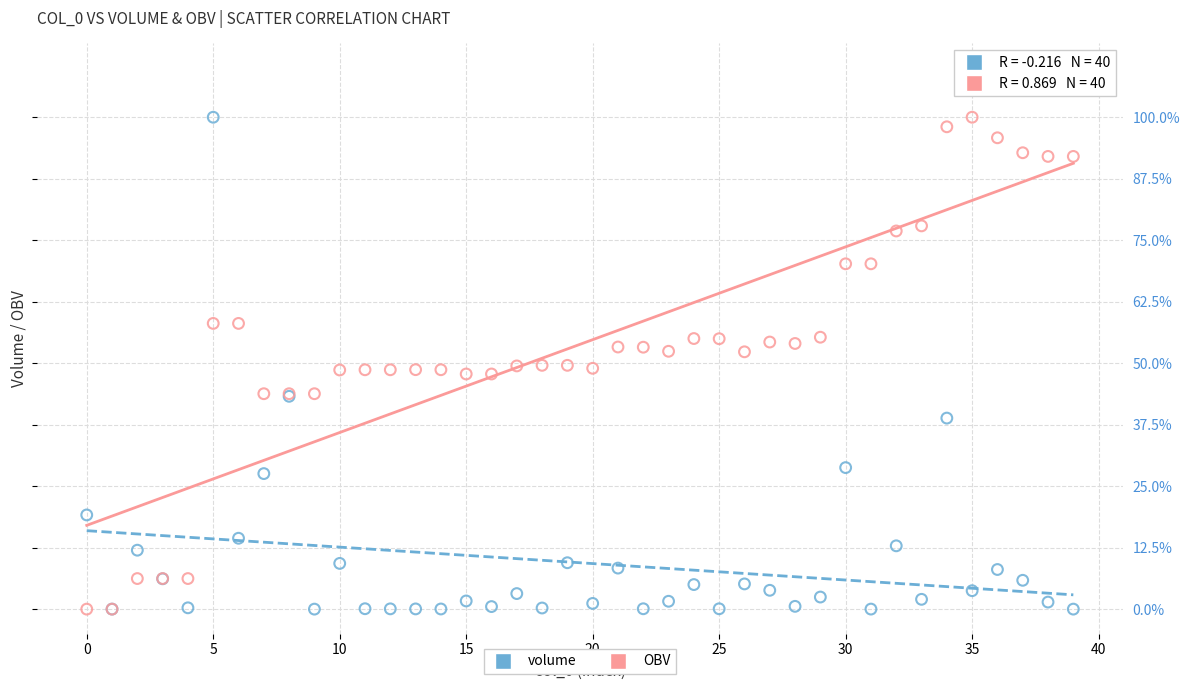

What are all the series names shown in the legend?

volume, OBV